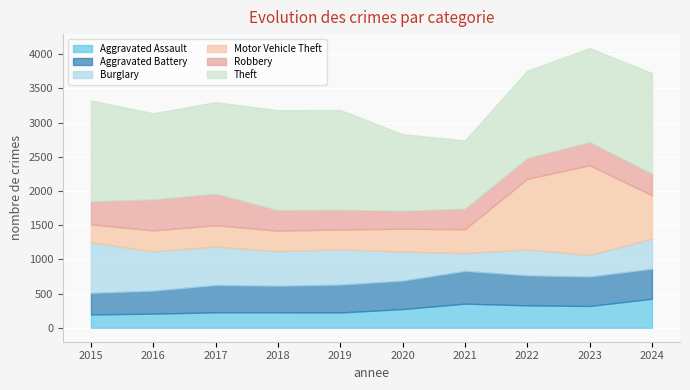

Which series ends up on top after the final intersection of Robbery and Burglary?

Burglary